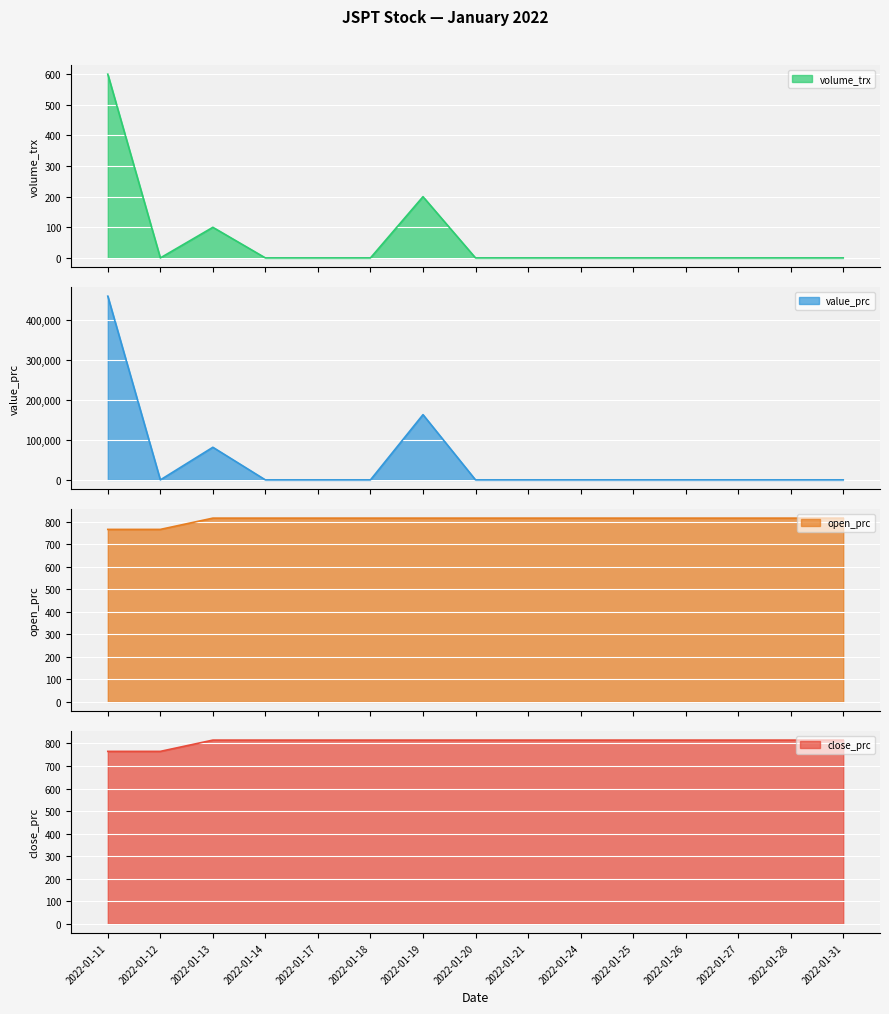

After their last crossing, which series has the higher values: open_prc or value_prc?

open_prc